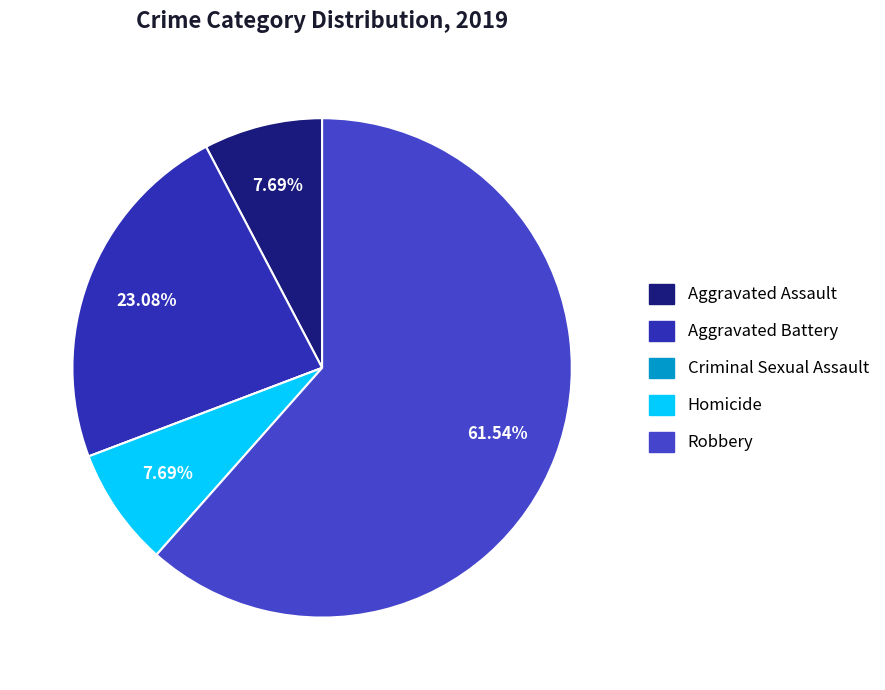

What is the majority slice?

Robbery